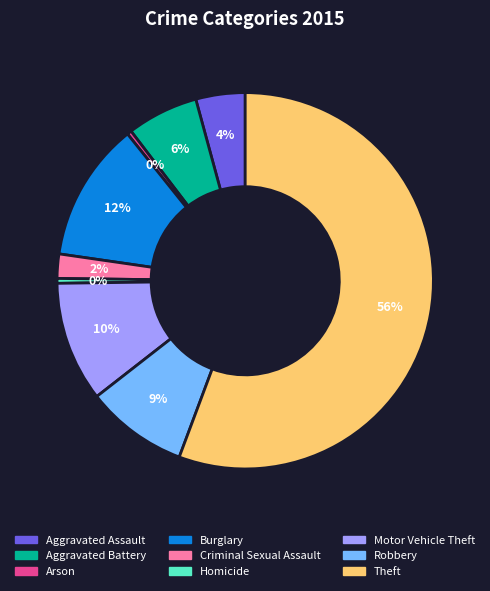

Is the sum of Criminal Sexual Assault and Robbery greater than half?

No